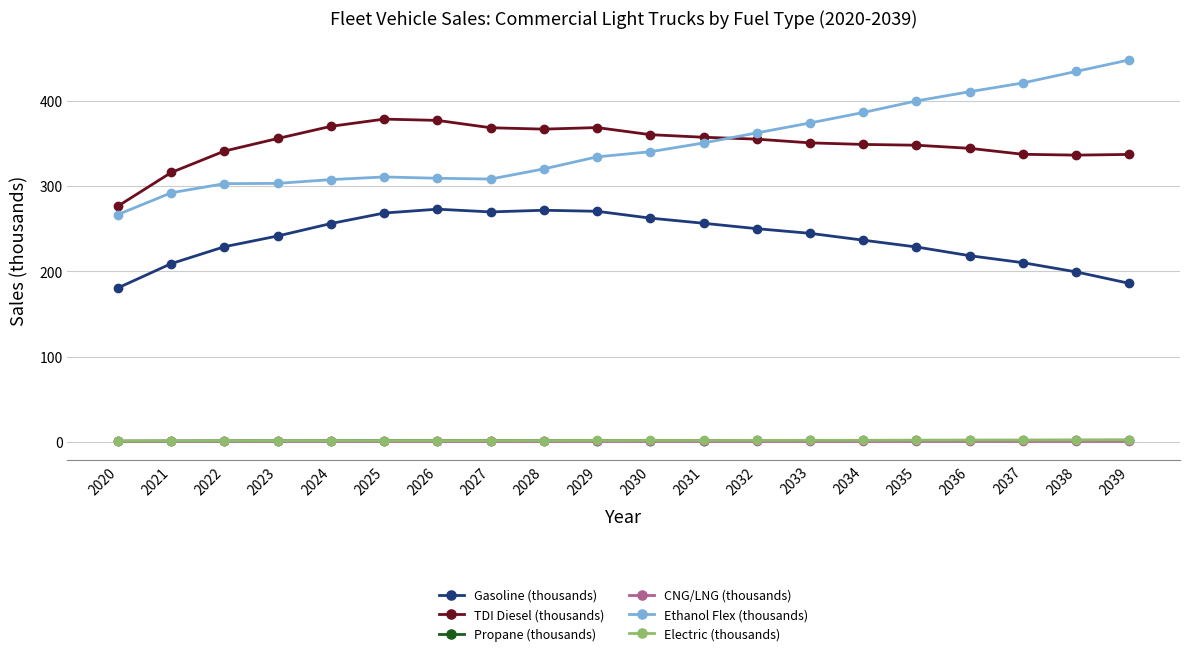

True or false: Electric (thousands) and Gasoline (thousands) intersect in this chart.

False